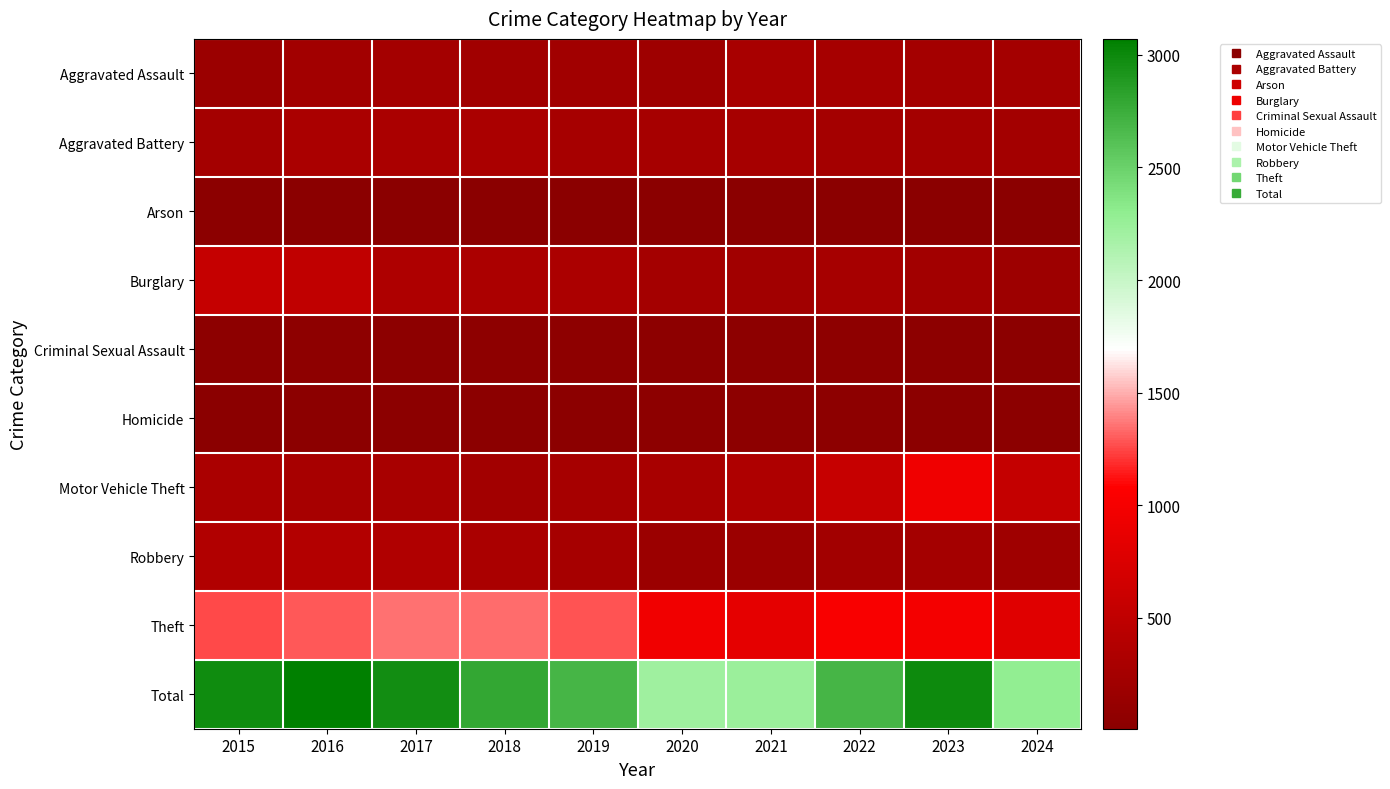

What is the spread (max minus min) of values at 2018?

2779